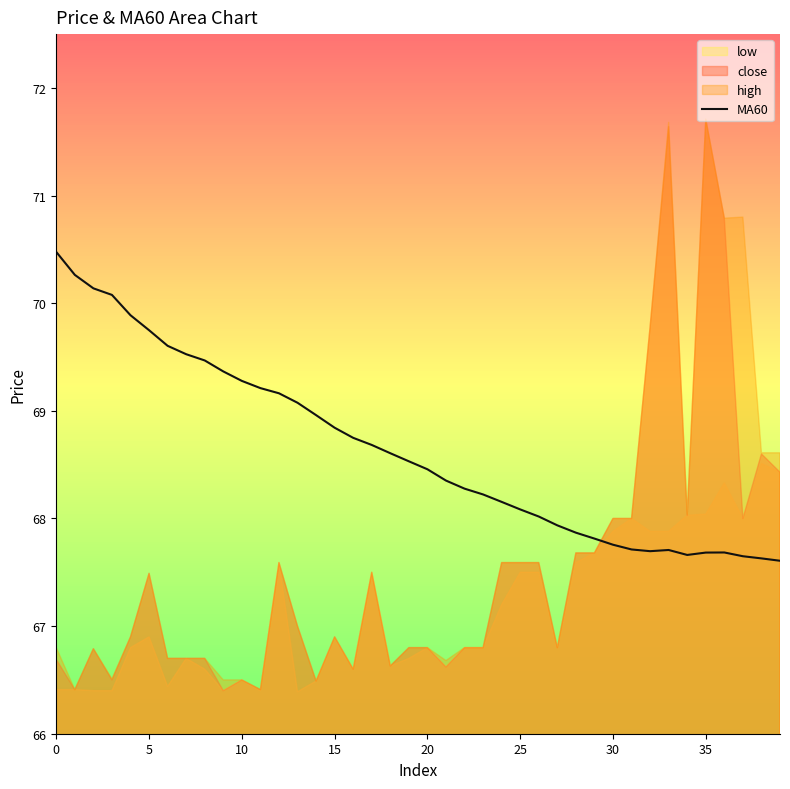

What is the highest value of the MA60 series?

70.5